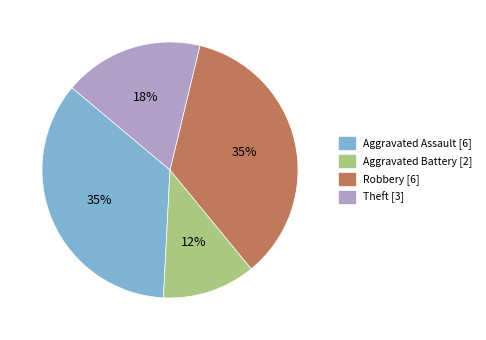

How many slices are in this pie chart?

4